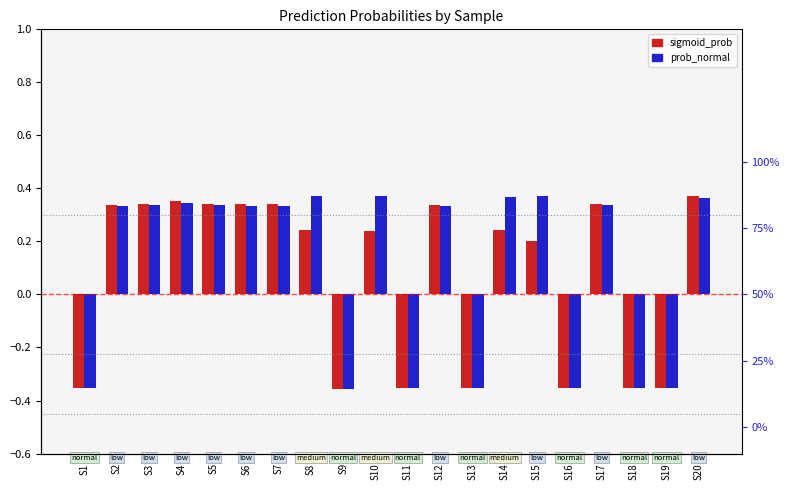

What is the highest value of the sigmoid_prob series?

0.4